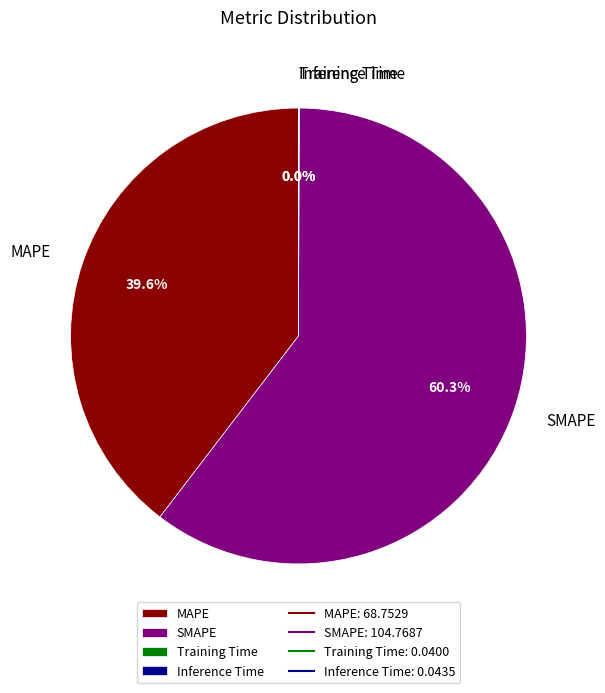

Between MAPE and SMAPE, which is larger?

SMAPE